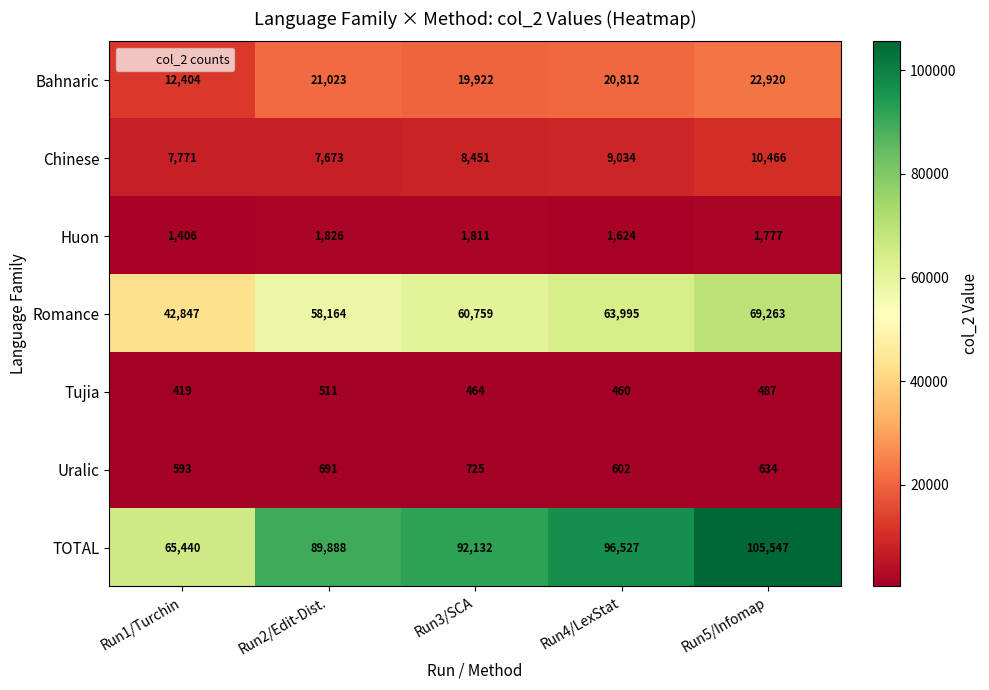

Where does the Huon series first go above 1777?

Run2/Edit-Dist.